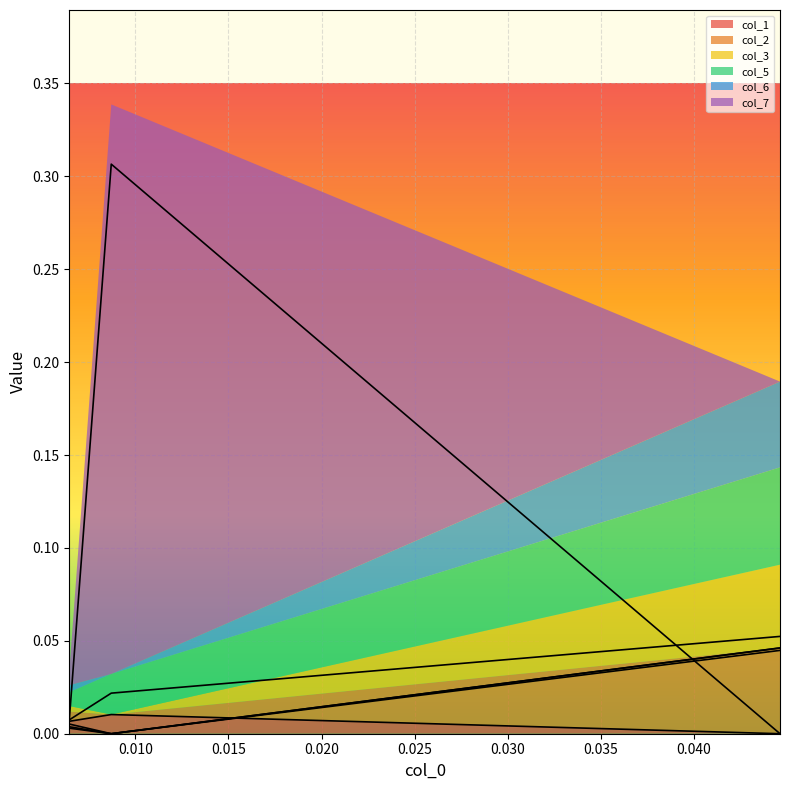

The col_1 series shows 0.0 at 0.008712. True or false?

True